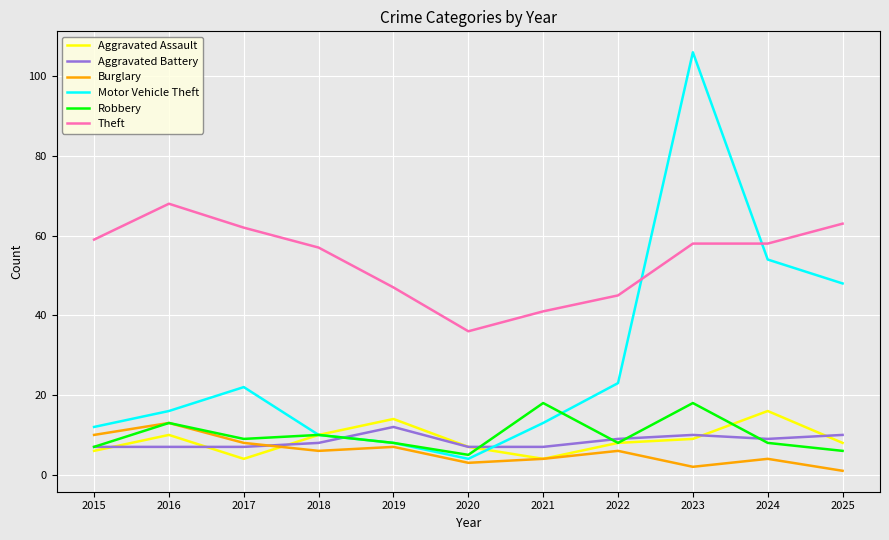

Is the value of Aggravated Assault at 2015 greater than the value of Robbery at 2019?

No